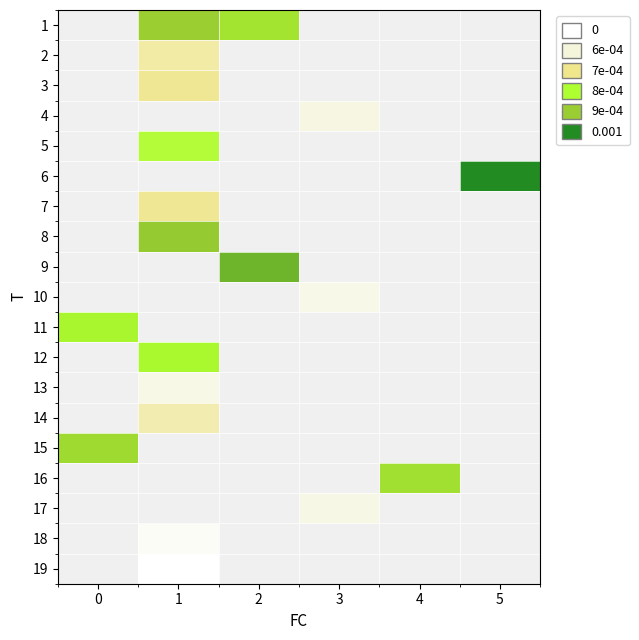

Count the number of categories in the chart.

6